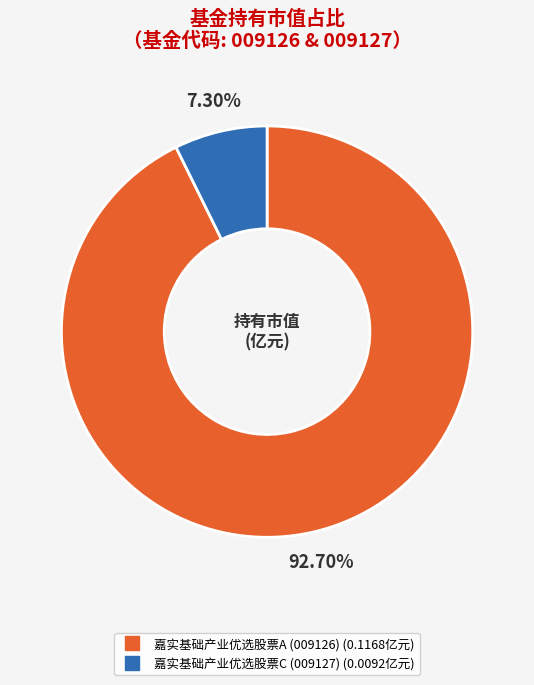

Between 嘉实基础产业优选股票A and 嘉实基础产业优选股票C, which is larger?

嘉实基础产业优选股票A